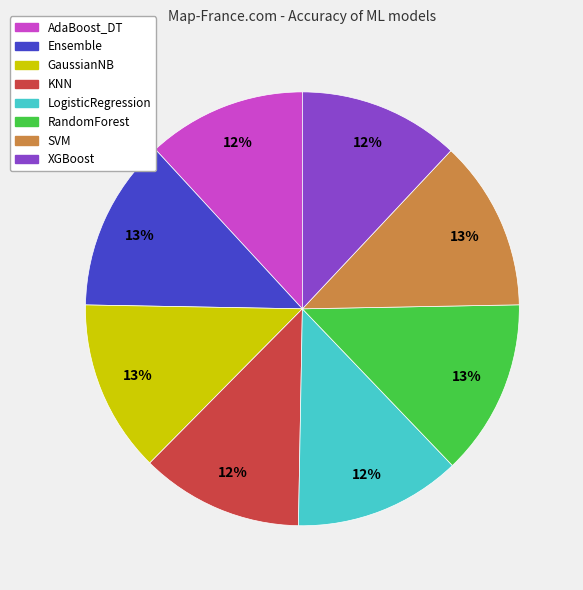

Does any single category account for the majority?

No